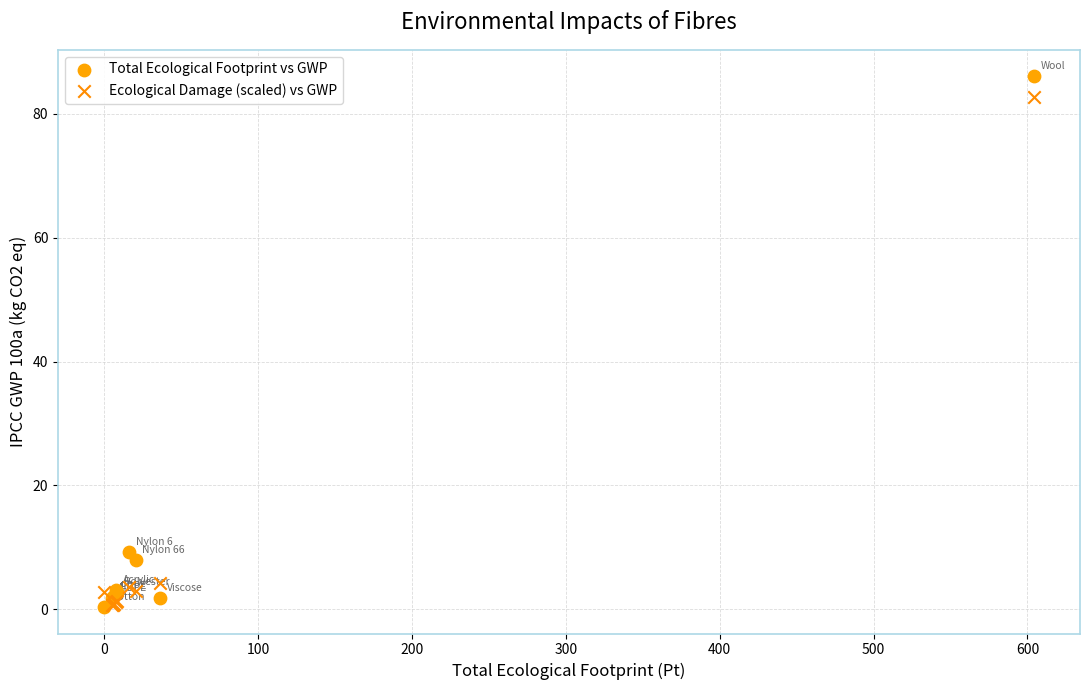

What are all the series names shown in the legend?

Total Ecological Footprint vs GWP, Ecological Damage (scaled) vs GWP